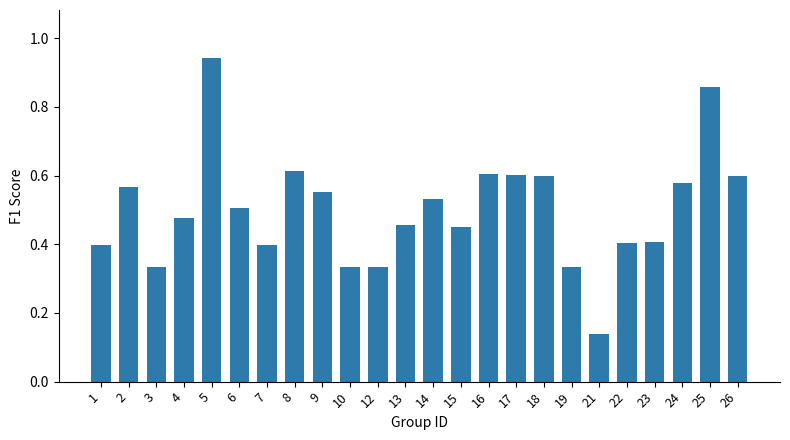

Where is the data nearest to the value 0?

21